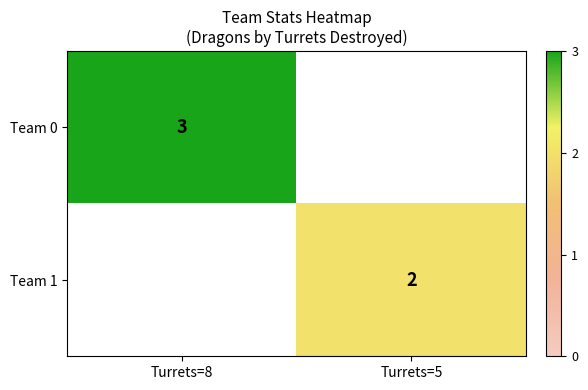

True or false: Team 0 has a value of 4.4 at Turrets=8.

False